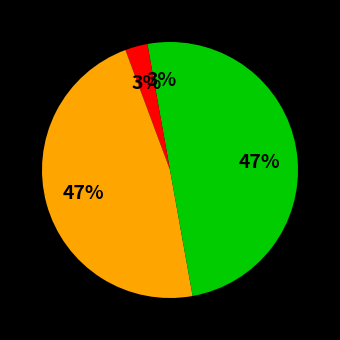

How many slices are in this pie chart?

4